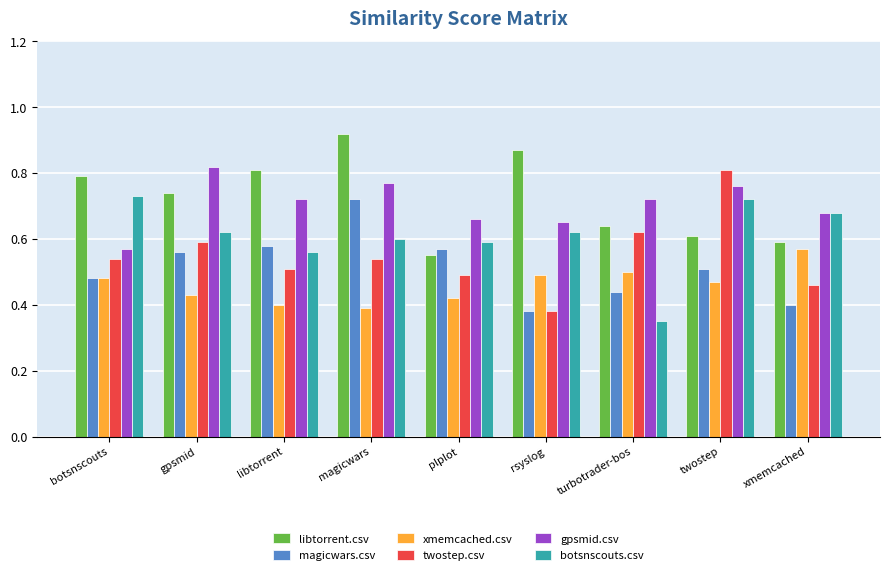

The xmemcached.csv series shows 0.5 at turbotrader-bos. True or false?

True